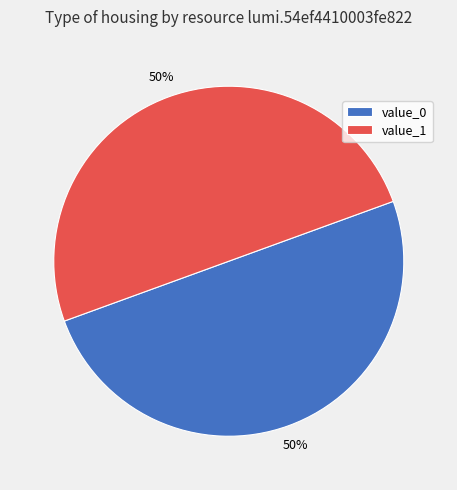

How many slices are in this pie chart?

2